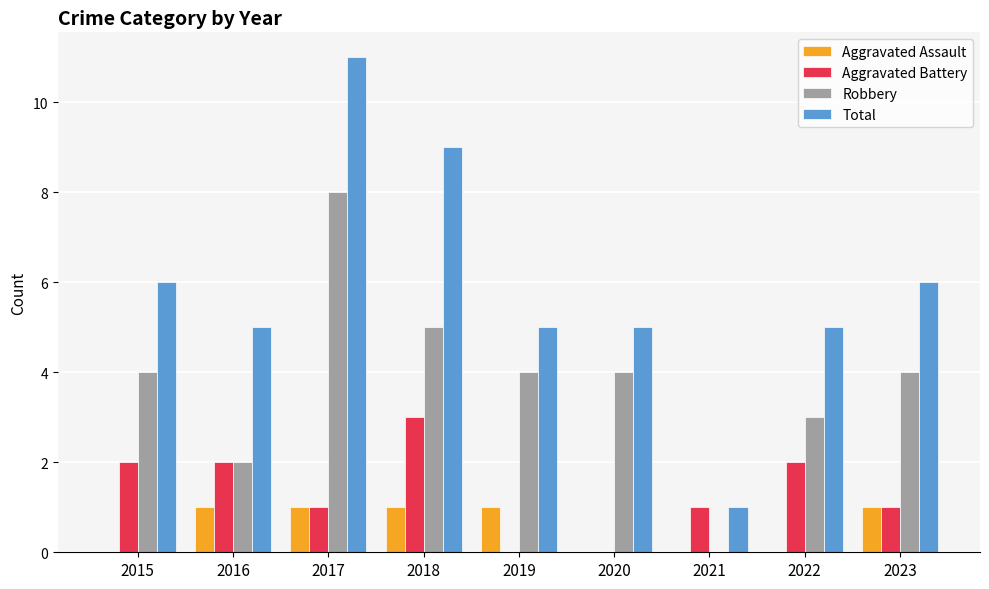

Which series has the largest total across all categories?

Total